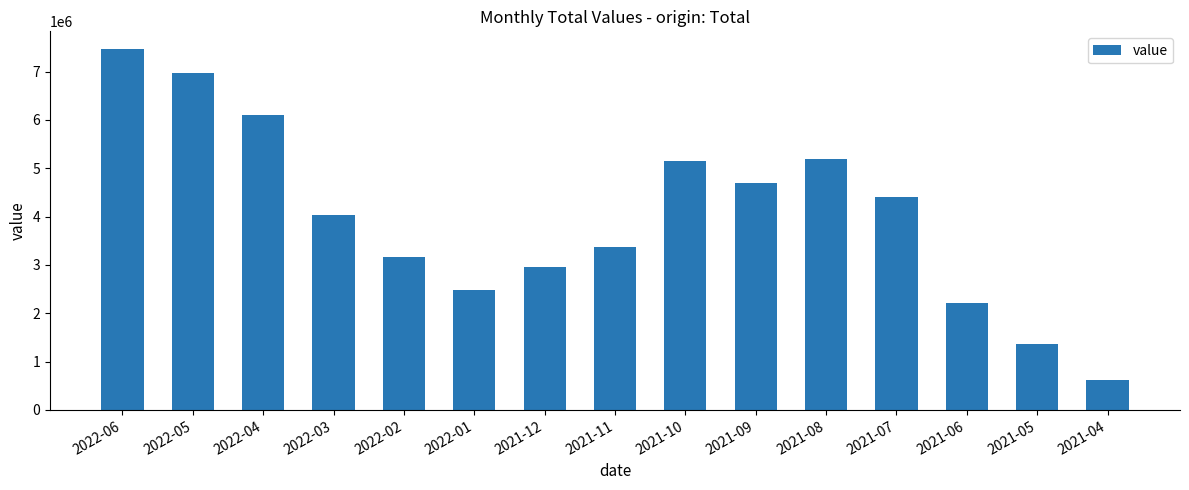

Approximately how many times larger is the value at 2021-07 compared to 2021-09?

0.9